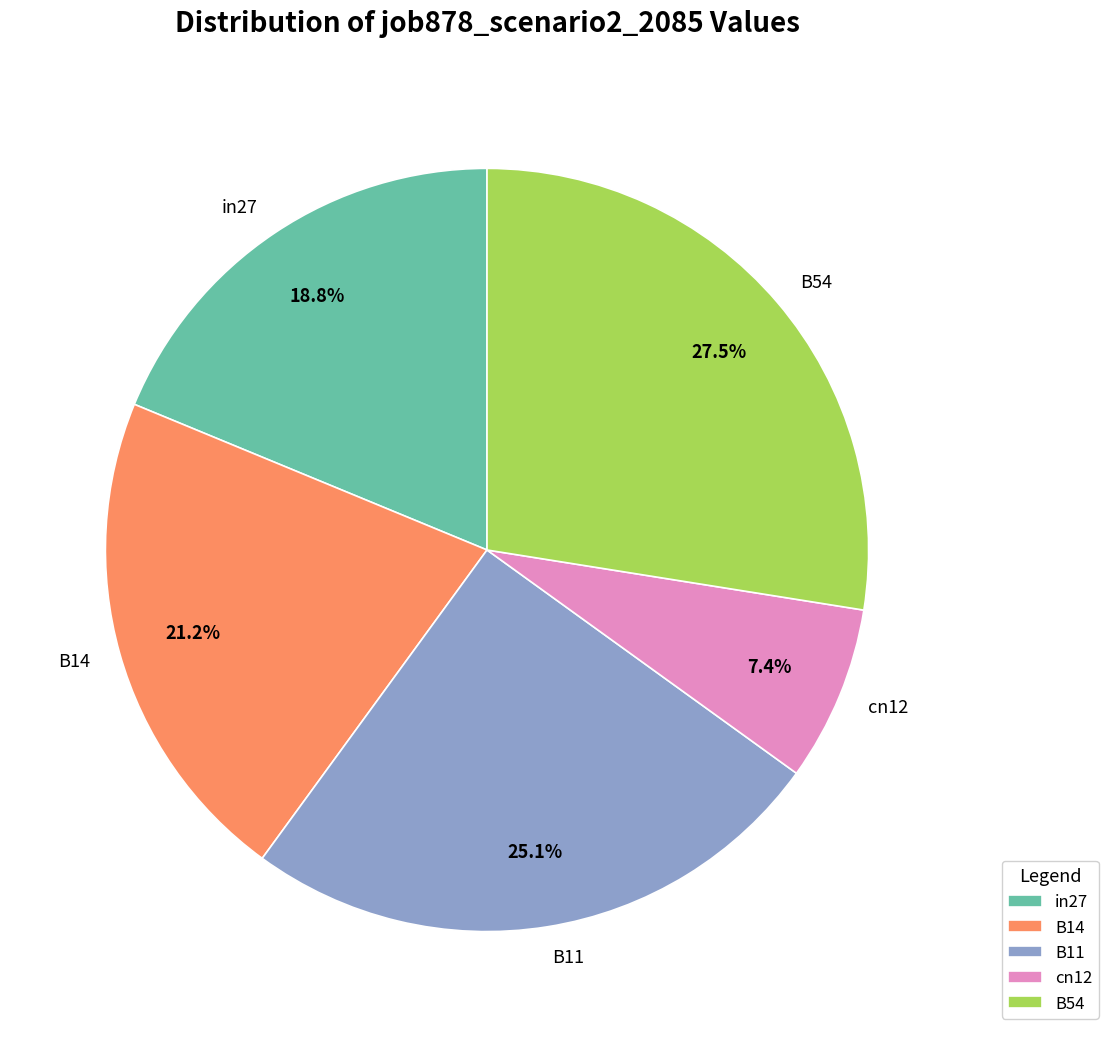

Which slice is the largest?

B54